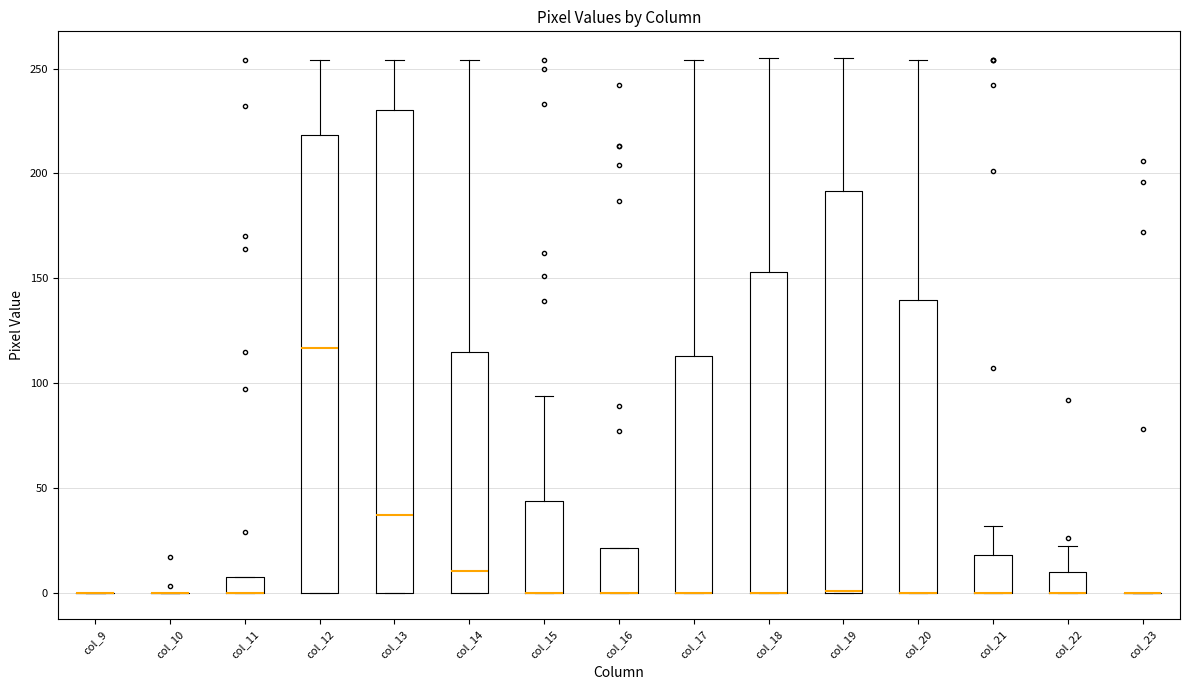

Where does the upper whisker of the box for col_15 end on the y-axis? The values are not printed on the chart, so give them approximately, as read against the axis.

95